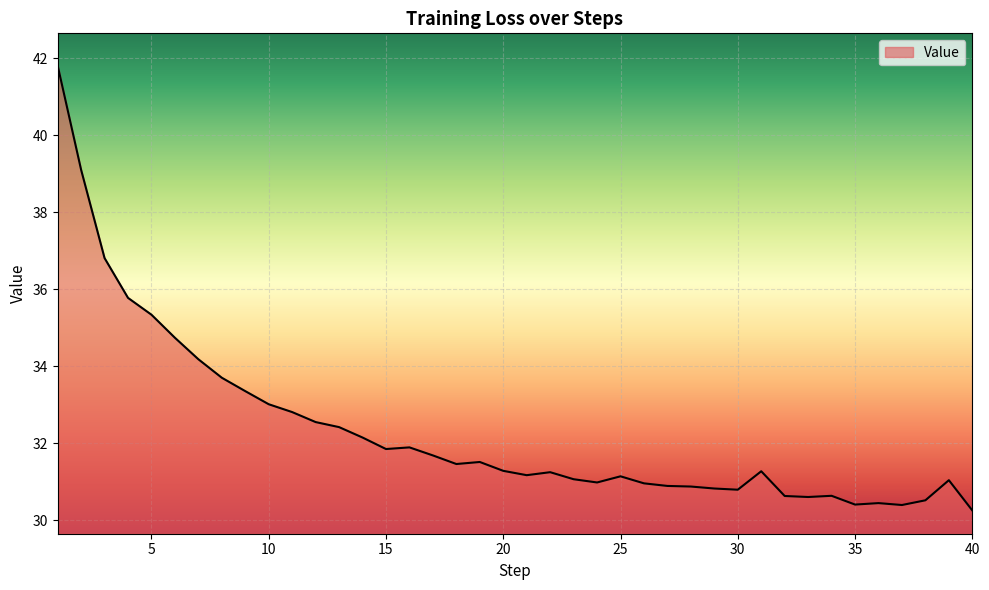

True or false: there are more than 0 points higher than both neighbors.

True